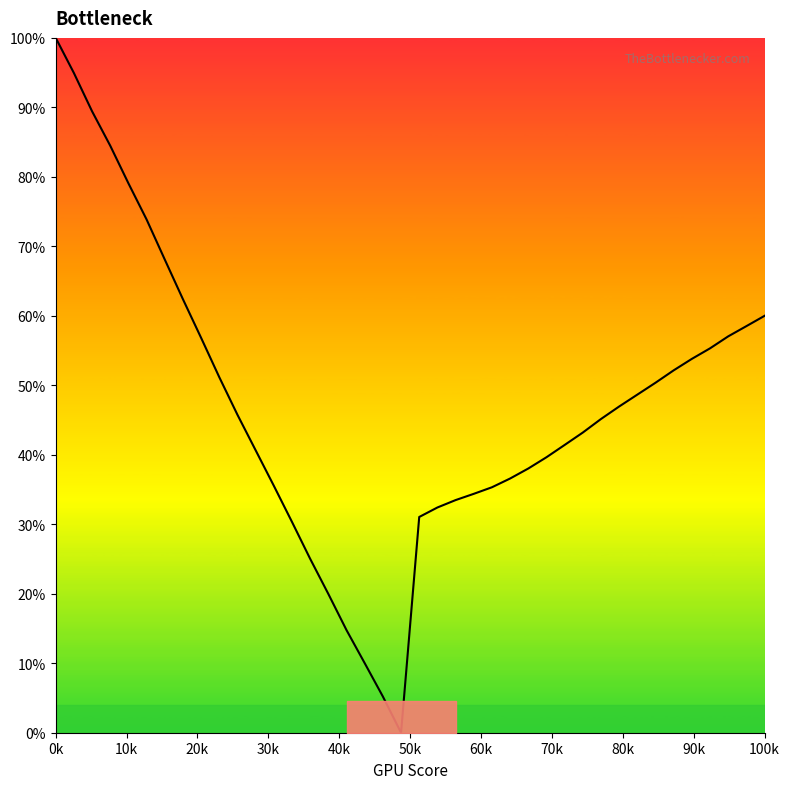

What is the difference between the maximum and minimum values?

100.0